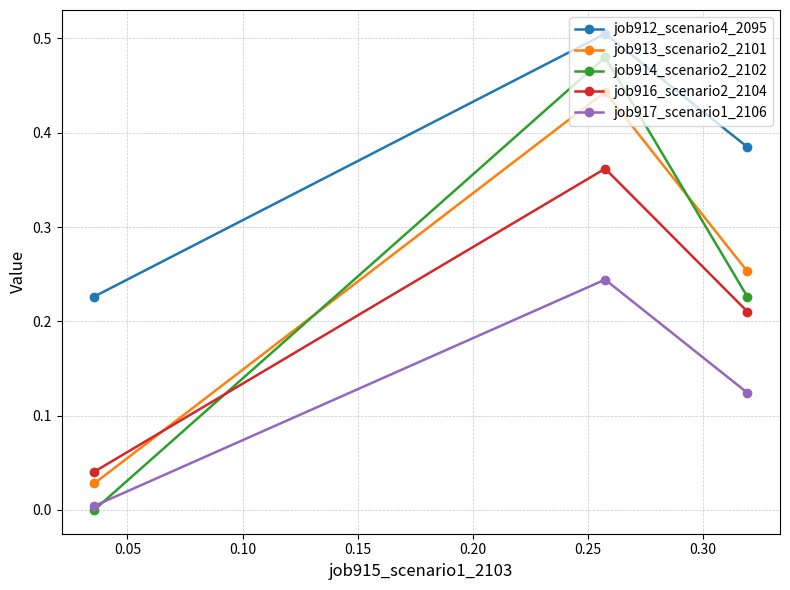

Rank the series by their maximum value, from highest to lowest.

job912_scenario4_2095, job914_scenario2_2102, job913_scenario2_2101, job916_scenario2_2104, job917_scenario1_2106